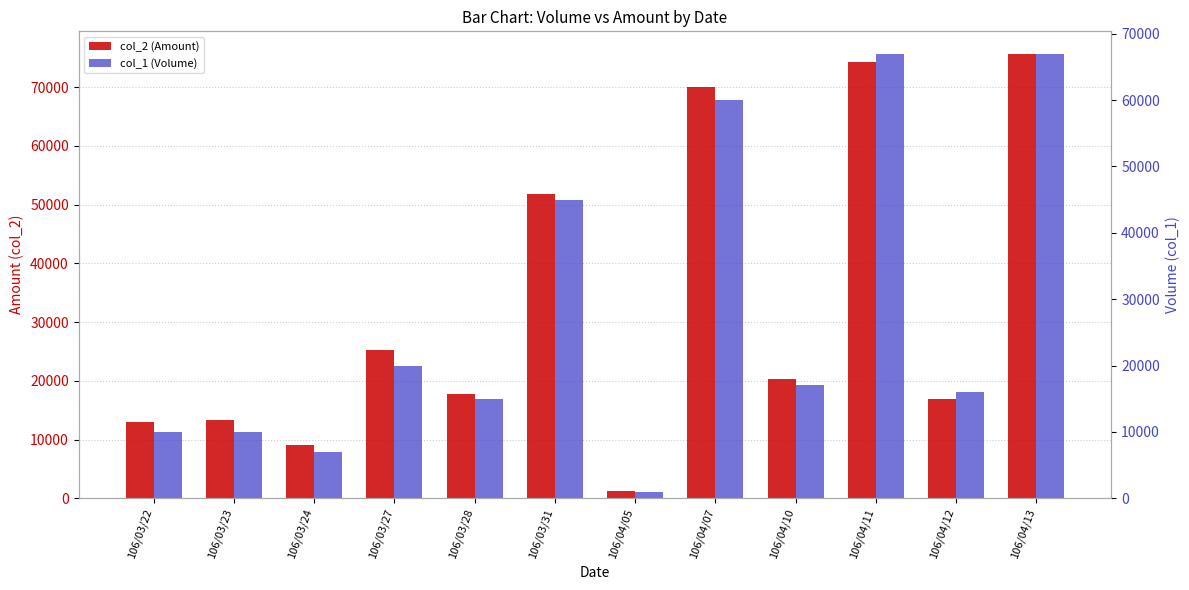

What is the minimum value shown in the chart?

1000